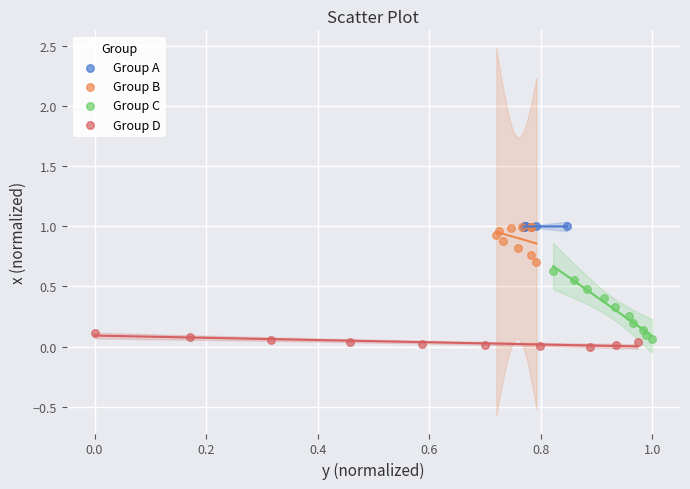

Which series has the widest spread of Y values?

Group C